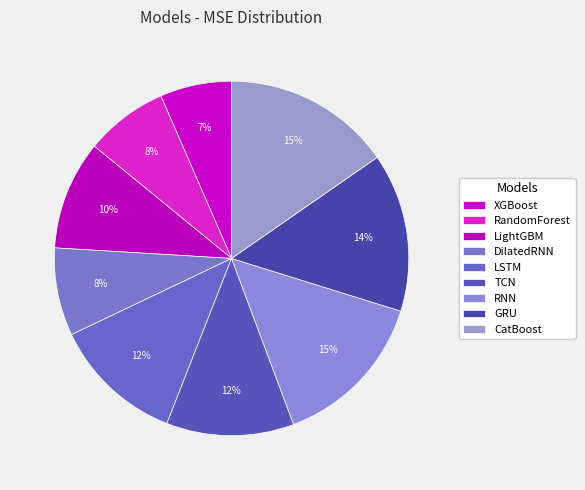

To the nearest percent, what is the difference between the largest and smallest slice percentages?

9%